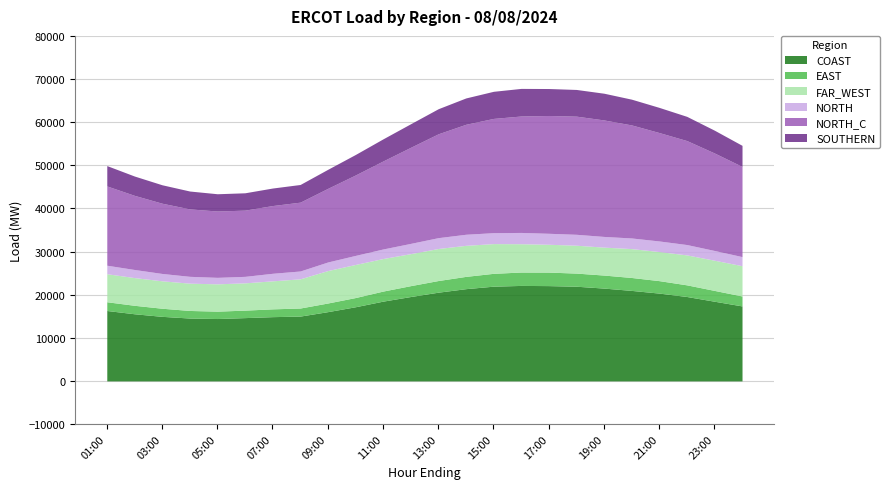

Reading right to left, extract all data points from this chart.

COAST: 17386.2	18472.4	19568.2	20357.0	20982.7	21519.1	21953.1	22095.8	22139.6	21967.1	21388.3	20573.5	19567.1	18495.2	17195.4	16059.2	15031.5	14897.7	14674.8	14463.4	14575.1	14968.1	15565.2	16326.2
EAST: 2301.9	2506.4	2701.2	2888.3	2995.2	3019.7	3043.3	3131.2	3102.3	2976.4	2847.8	2701.3	2521.3	2333.1	2130.2	2003.9	1867.3	1808.0	1734.2	1711.4	1757.0	1877.4	1963.3	2025.2
FAR_WEST: 7025.3	7001.3	6943.9	6746.1	6698.3	6478.8	6465.6	6453.4	6564.7	6894.8	7199.1	7428.6	7422.4	7547.6	7674.7	7524.5	6769.6	6496.0	6328.1	6331.4	6331.3	6361.1	6424.0	6502.2
NORTH: 2109.1	2259.9	2402.8	2456.2	2467.1	2479.9	2532.3	2548.5	2618.8	2534.2	2568.3	2515.1	2377.4	2215.1	2100.4	1990.5	1818.7	1751.8	1505.0	1505.5	1584.0	1706.7	1881.0	1973.7
NORTH_C: 20909.9	22605.5	24107.4	25134.8	26206.9	27010.7	27392.4	27314.9	26998.9	26491.8	25501.5	24077.3	22276.5	20405.4	18647.0	17068.7	15959.2	15705.4	15356.2	15379.1	15637.1	16283.1	17185.8	18380.0
SOUTHERN: 4886.8	5282.9	5614.9	5831.8	5972.7	6196.4	6191.8	6251.8	6400.3	6287.0	6107.1	5820.3	5467.0	5128.7	4753.9	4417.8	4100.2	4064.2	4020.3	4006.4	4143.7	4277.9	4481.3	4721.2